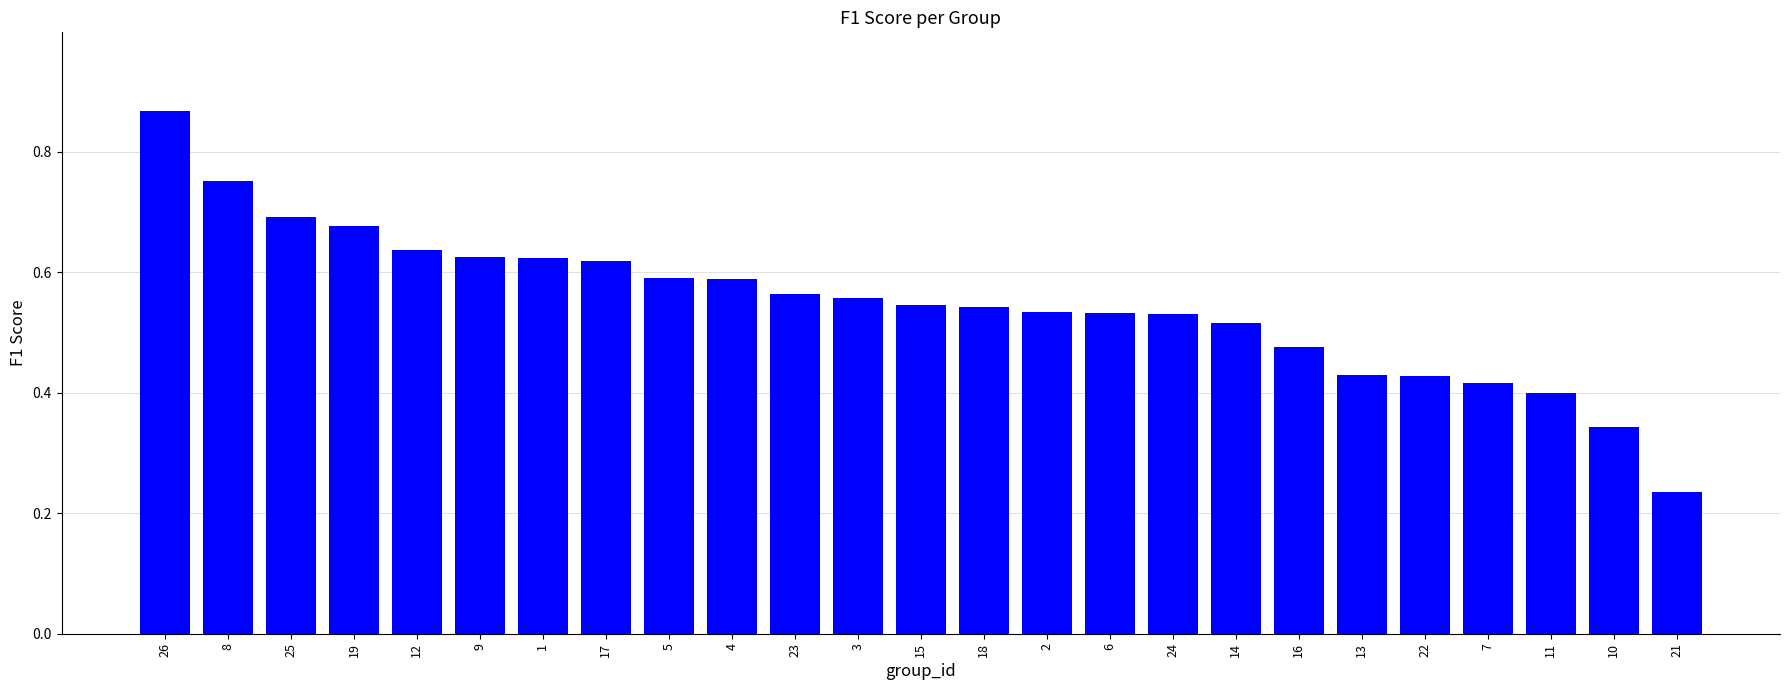

What position from the right is 10?

2